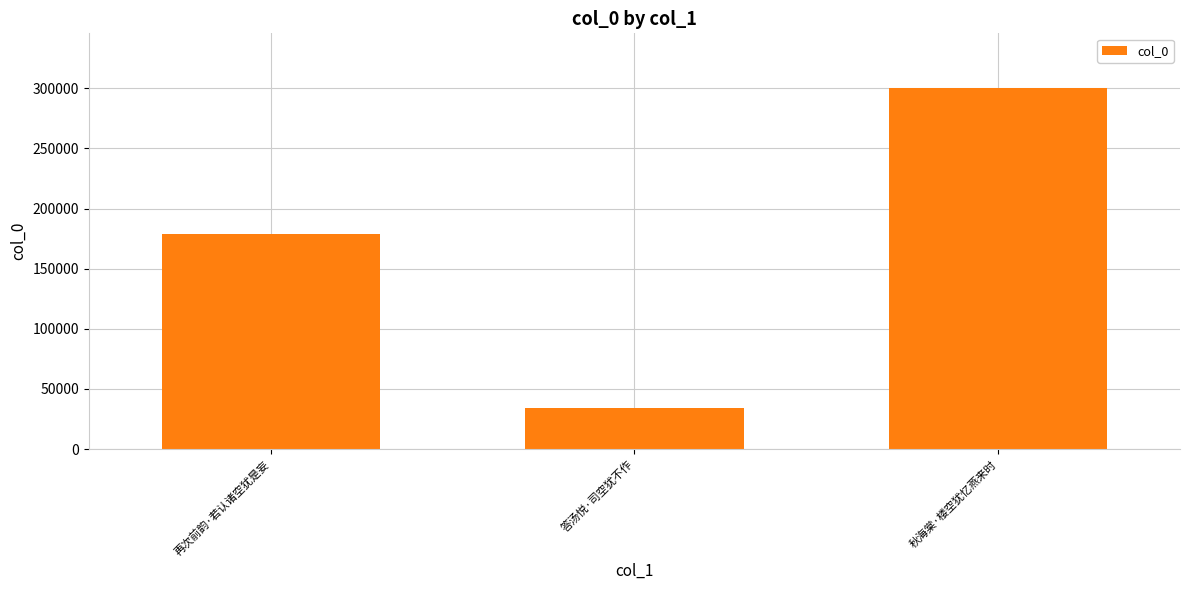

Reading right to left, list all the values displayed in this chart.

300613	34344	178823